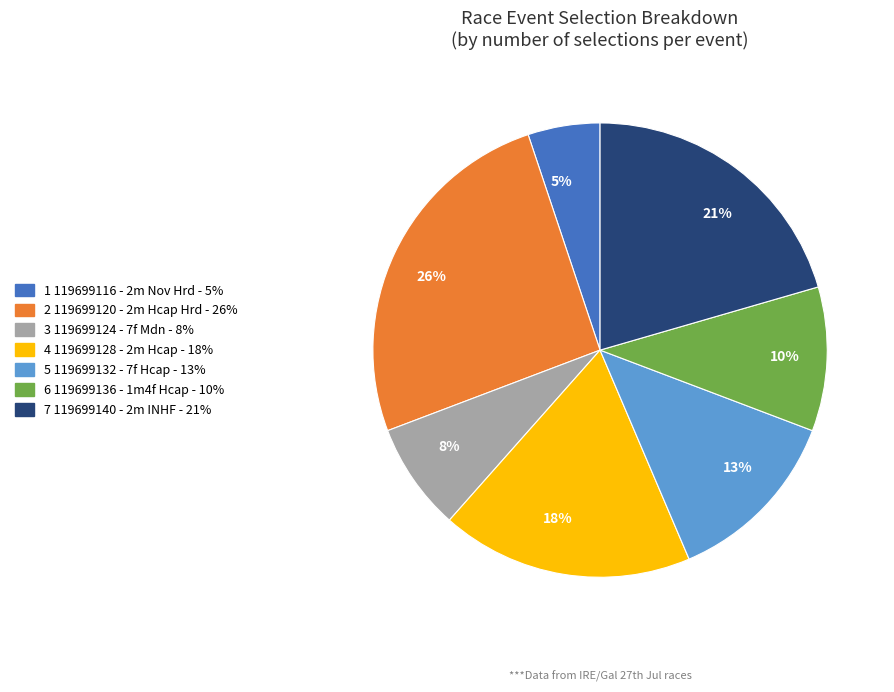

Rank the categories by value from highest to lowest.

26%, 21%, 18%, 13%, 10%, 8%, 5%